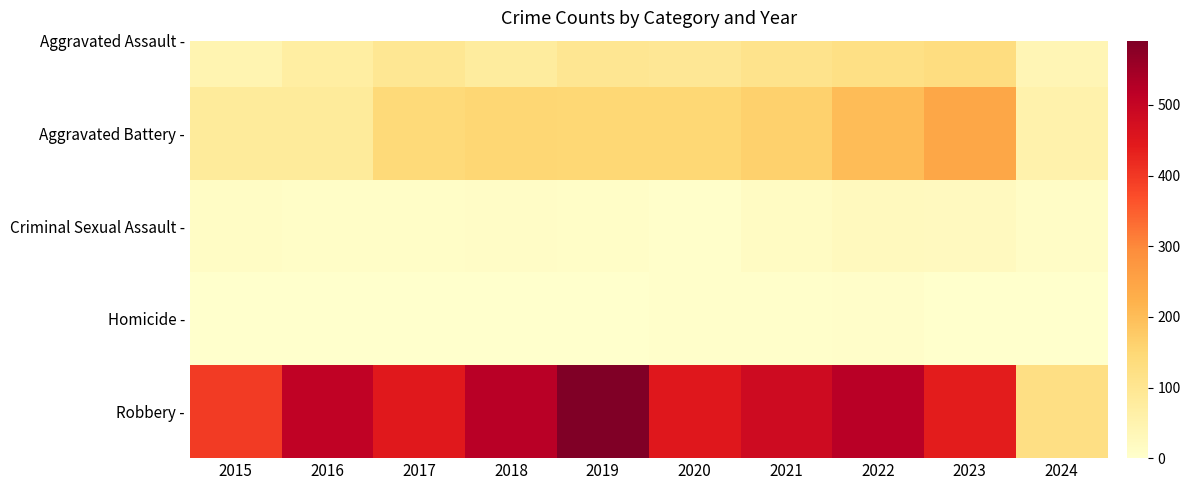

The chart shows a value of 123 at 2024. True or false?

True